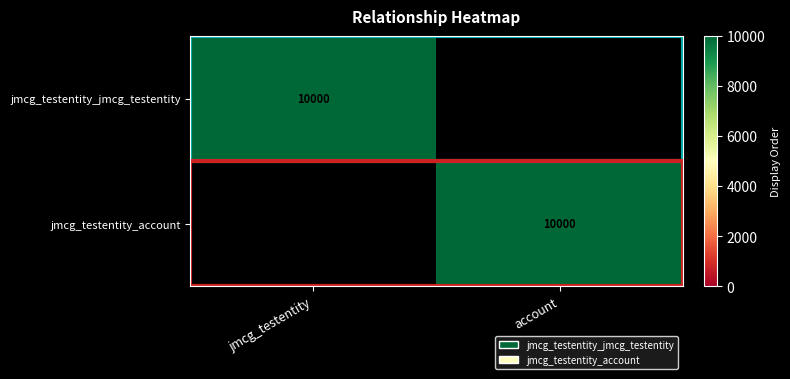

What is the total value across all series at jmcg_testentity?

10000